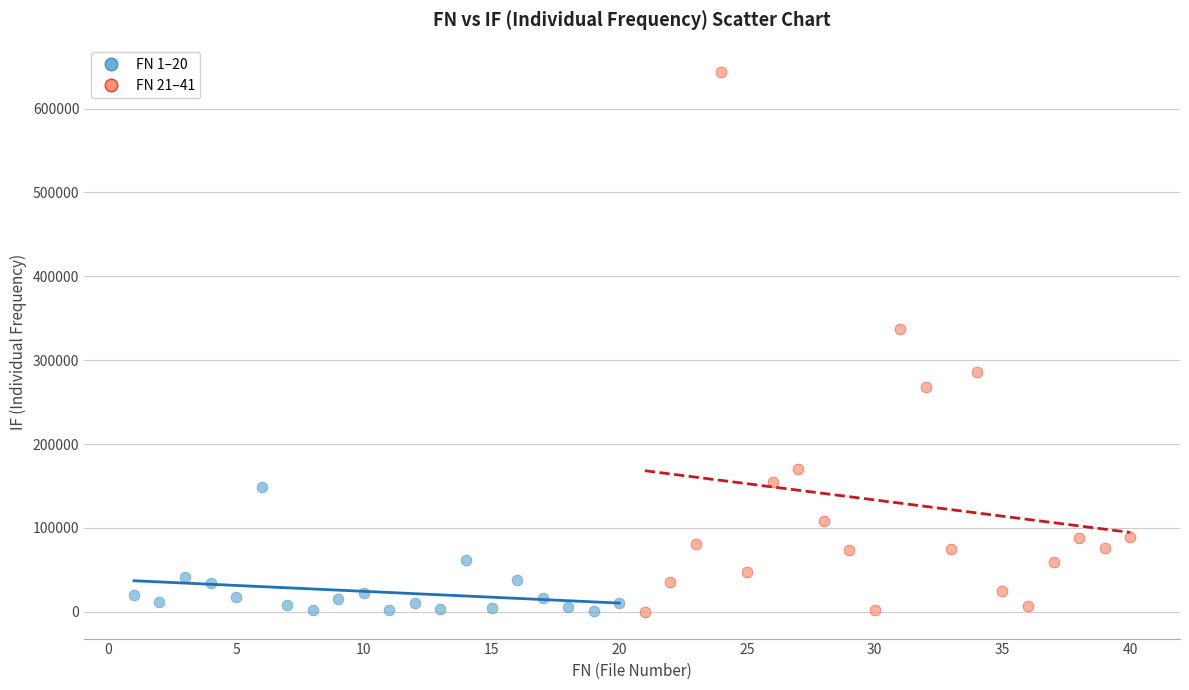

Which series has the widest spread of Y values?

FN 21–41